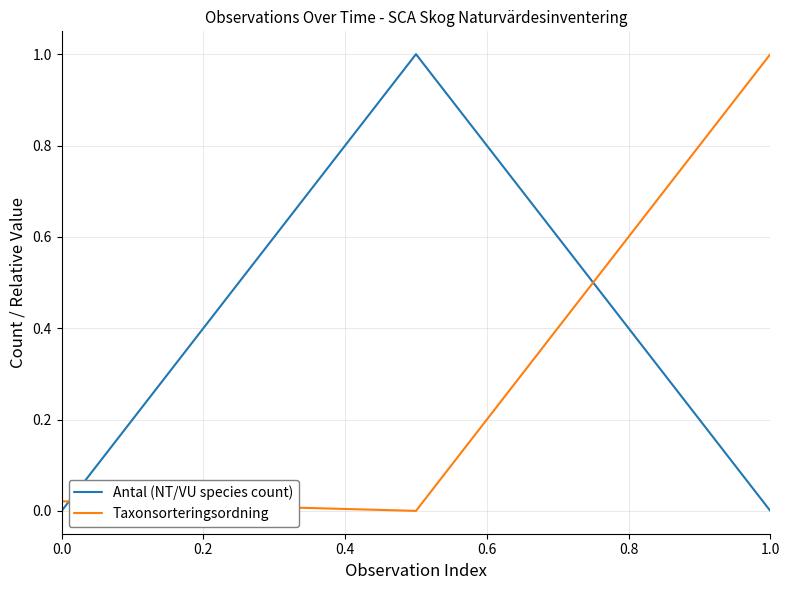

What is the difference between the maximum and minimum values in the Taxonsorteringsordning series?

1.0